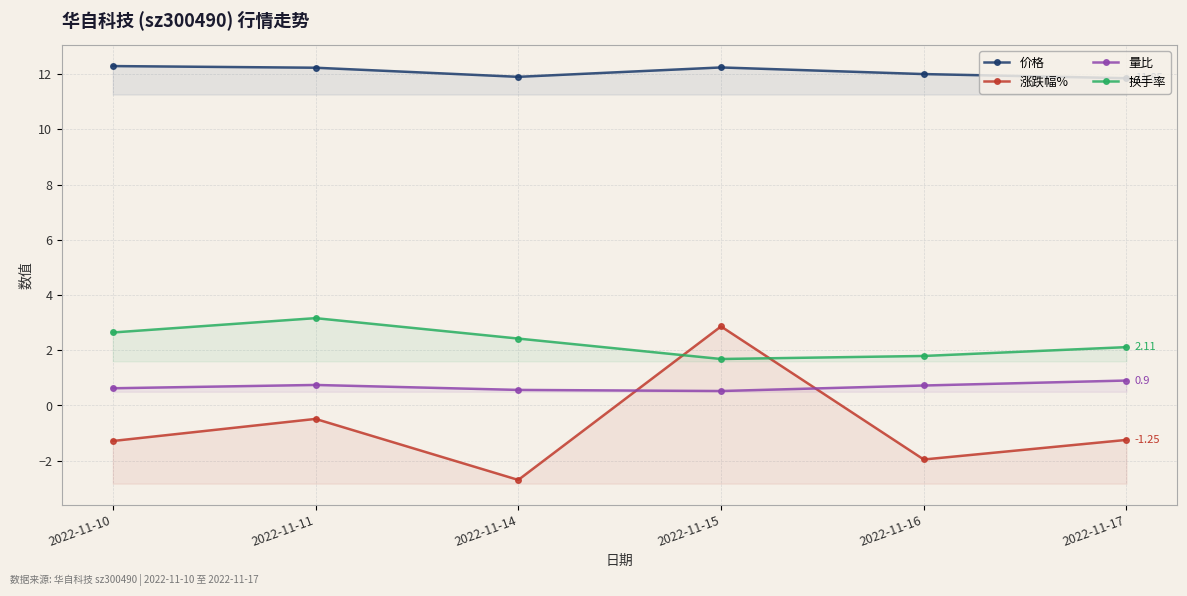

What is the difference between the maximum and minimum values in the 涨跌幅% series?

5.6